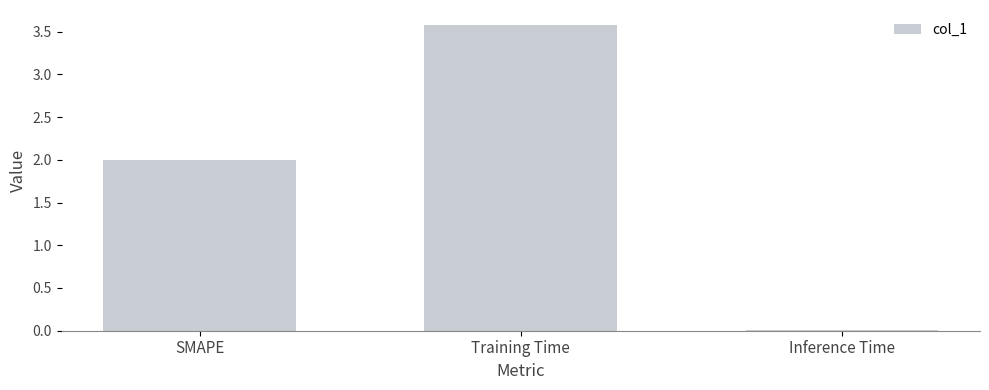

Between SMAPE and Training Time, which is larger?

Training Time